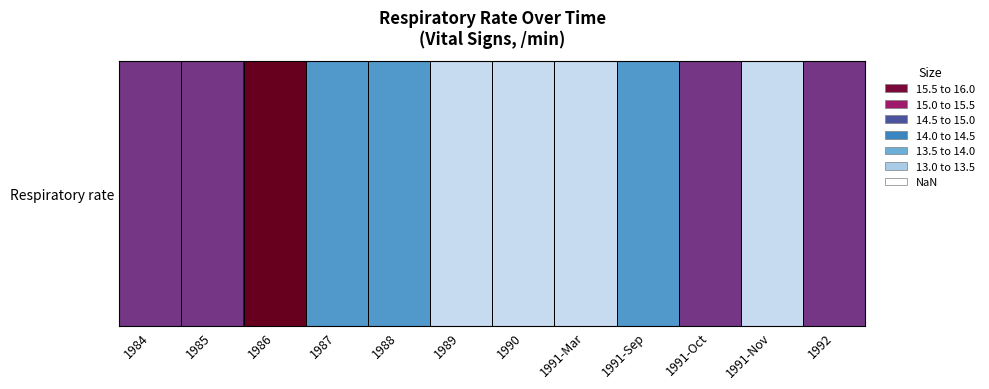

True or false: the data shows 20 at 1991-Mar.

False